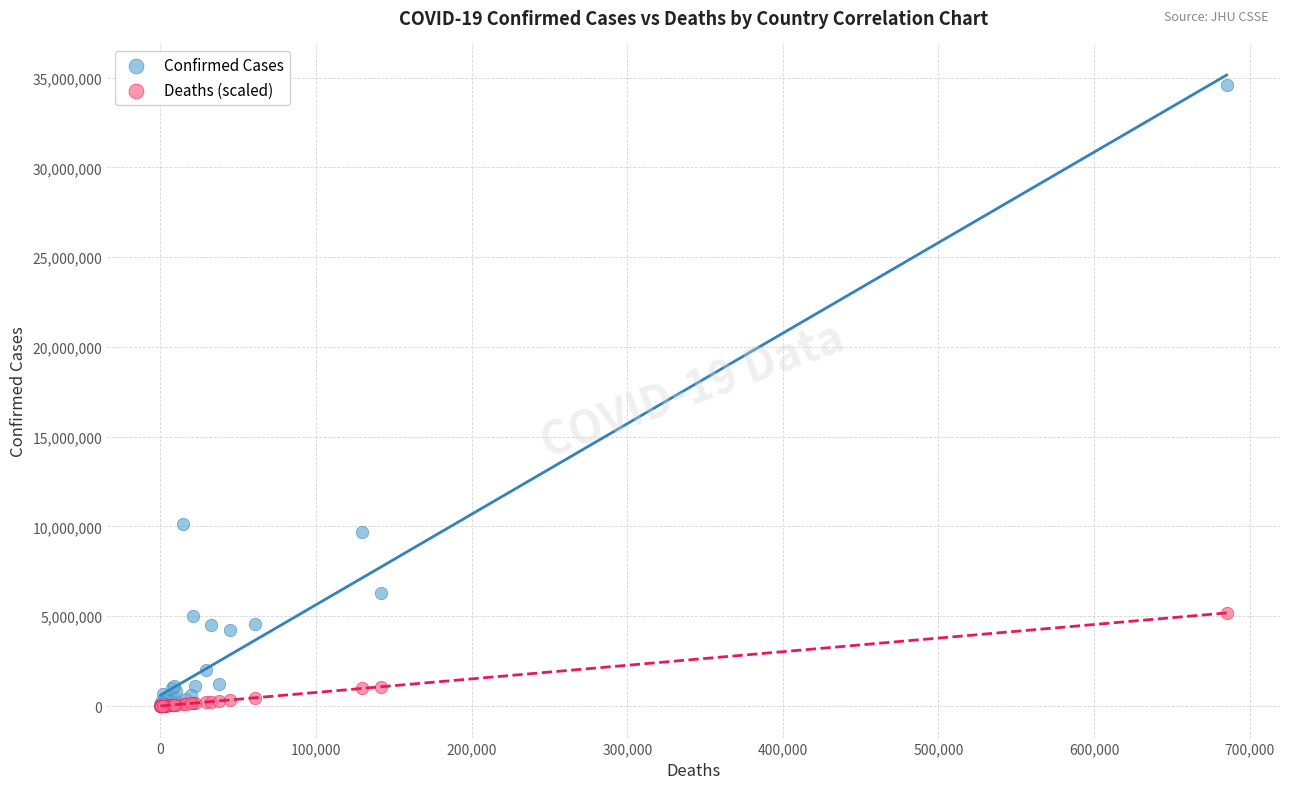

In the Confirmed Cases series, what Y value is closest to 17288196?

10157316.0